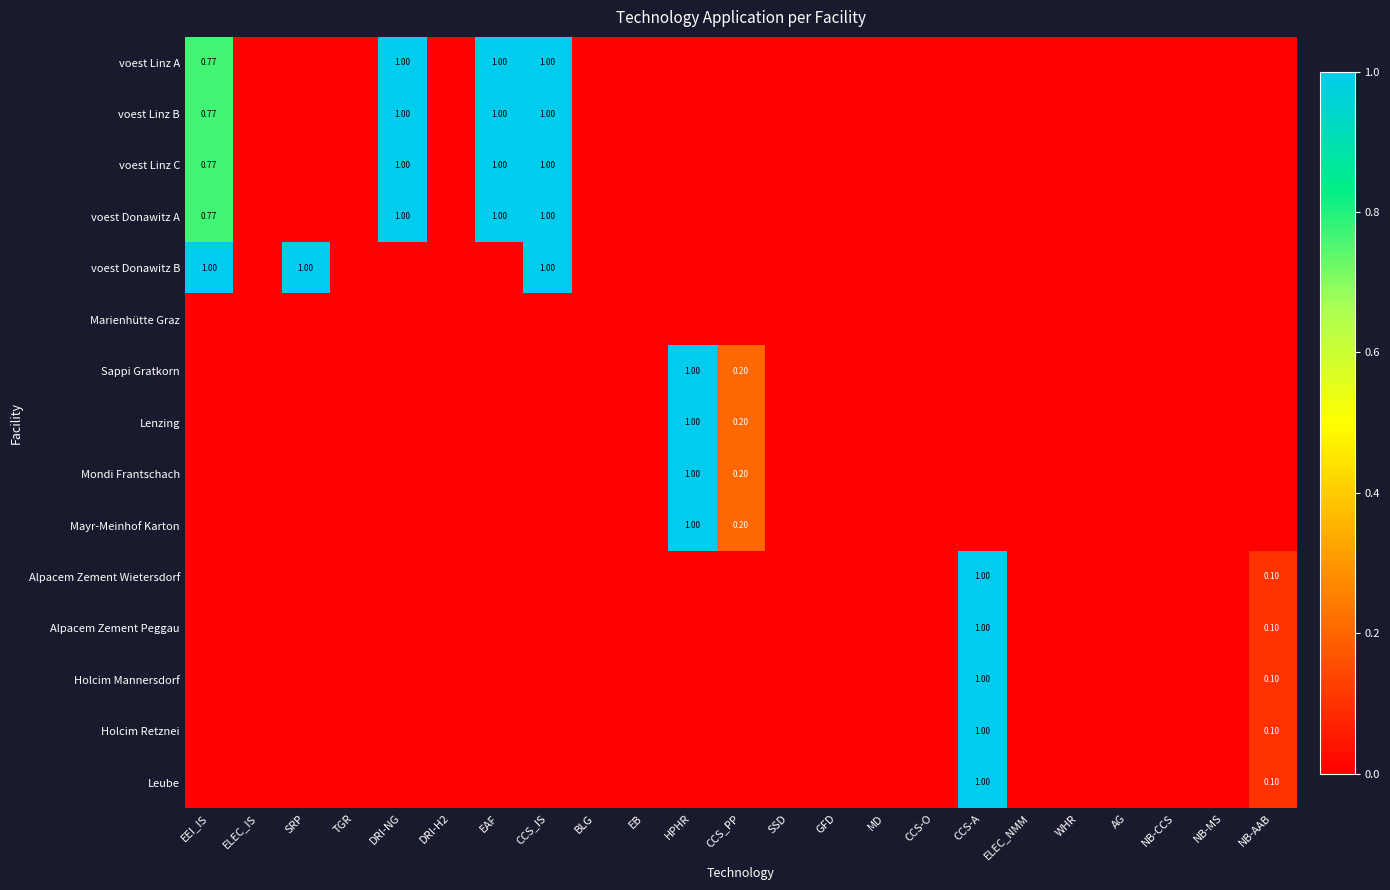

How many categories are shown in the chart?

23